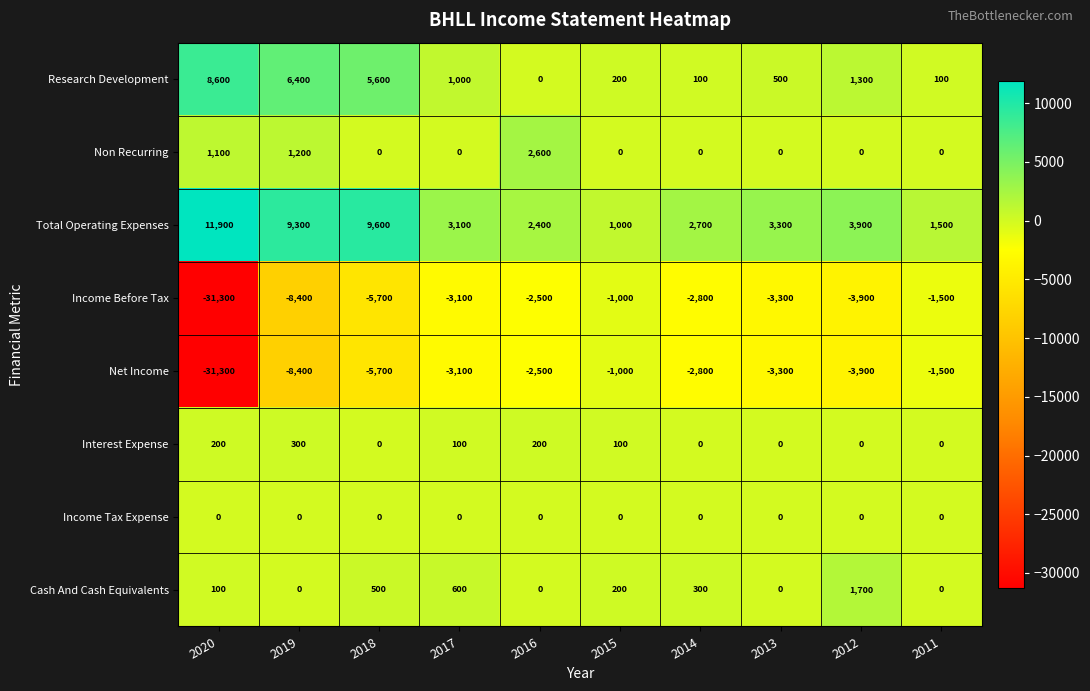

How many series are shown in this chart?

8